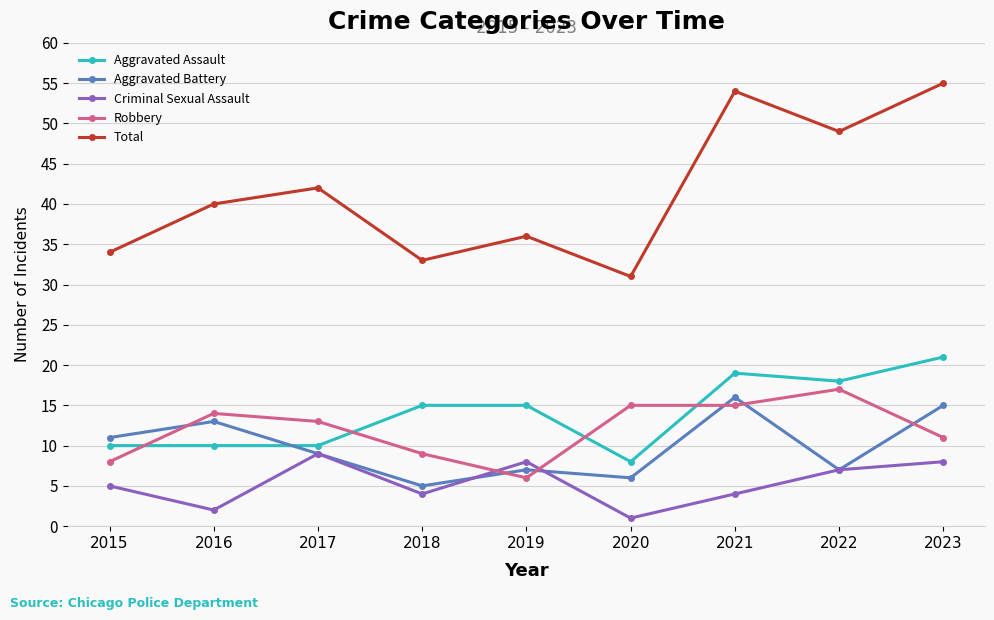

The value of Robbery at 2021 is 15. True or false?

True